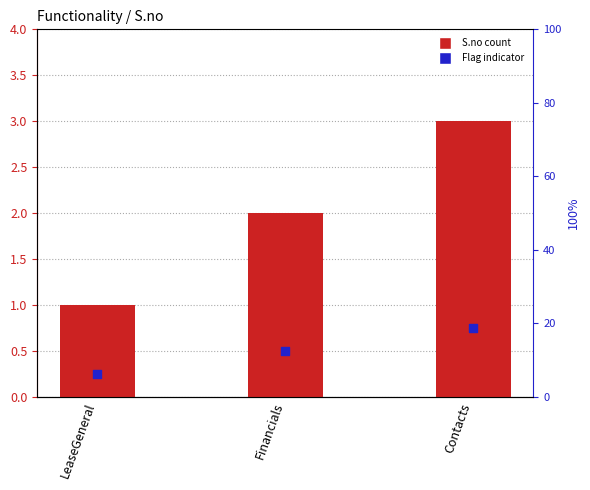

Which series has the largest total across all categories?

S.no